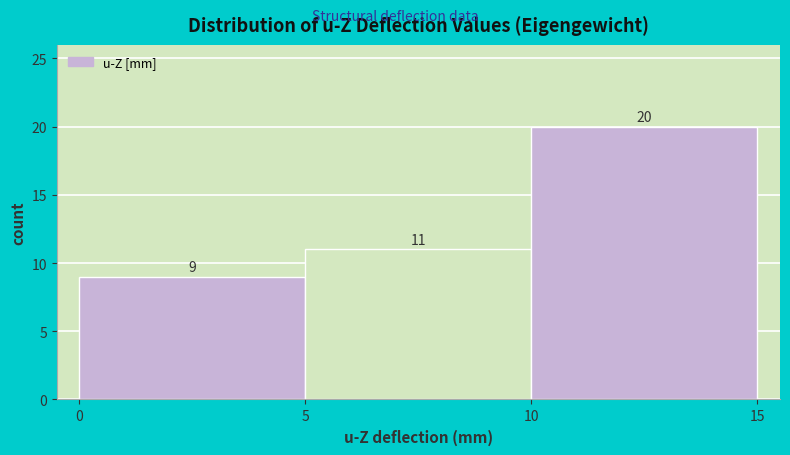

Over which range of the x-axis is the bar tallest?

10 to 15